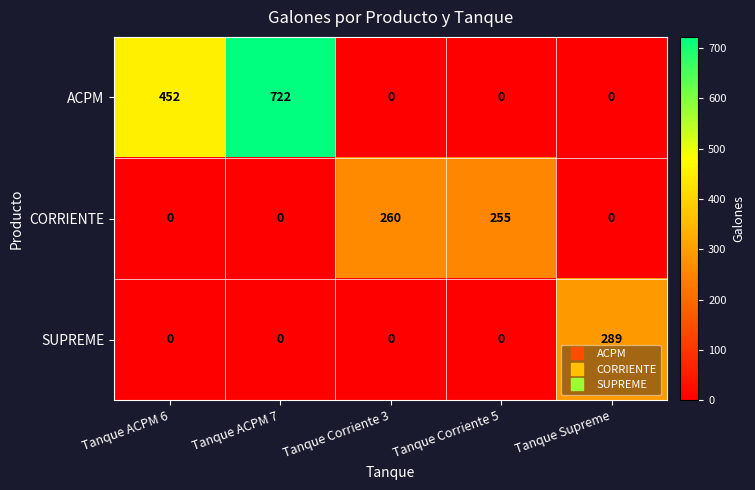

The value of CORRIENTE at Tanque Supreme is 0. True or false?

True